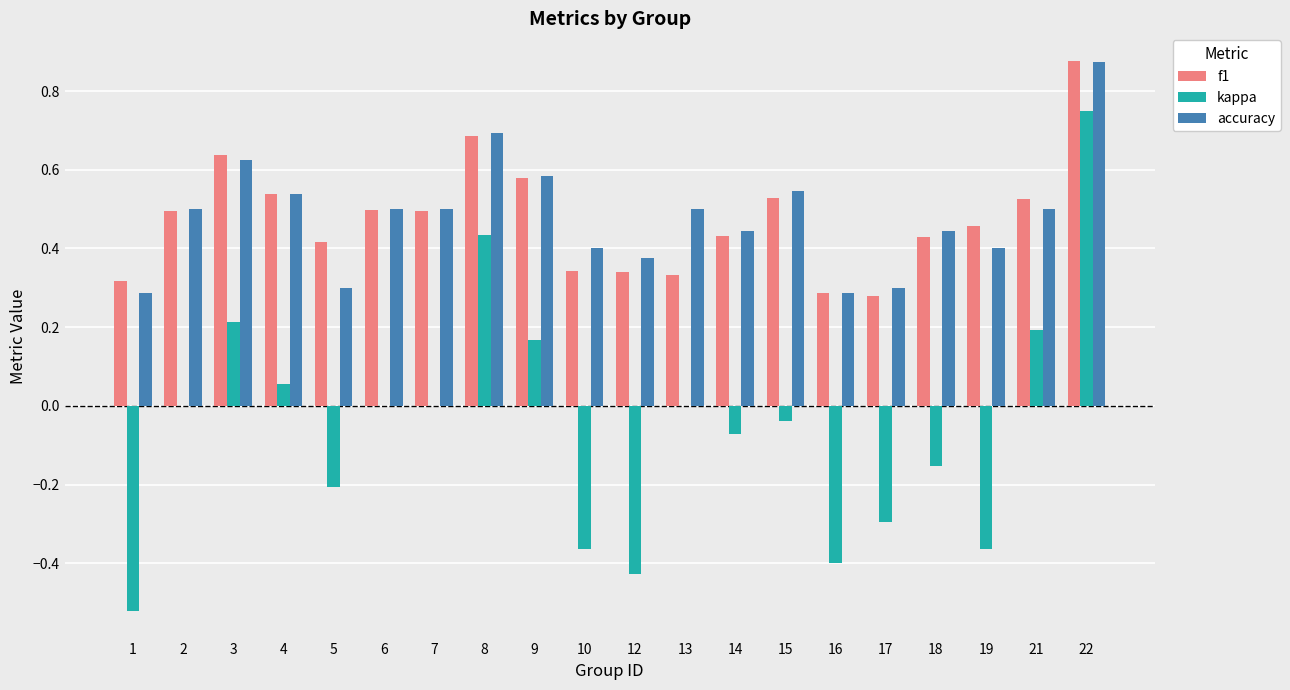

At which category is the sum across all series the highest?

22